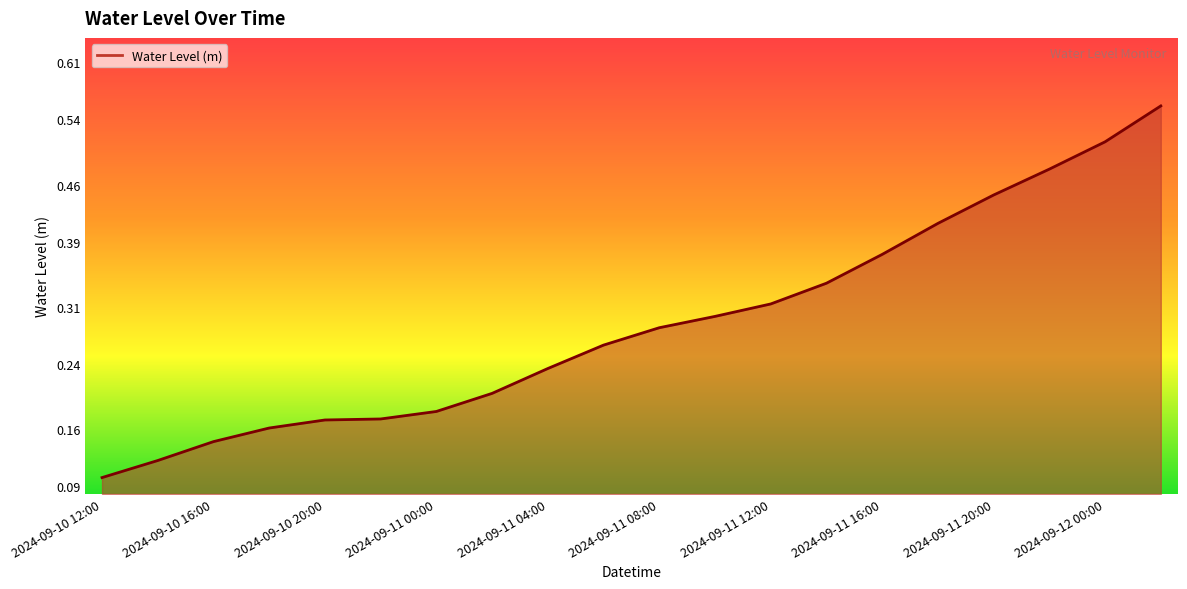

Does the chart have visible grid lines?

No